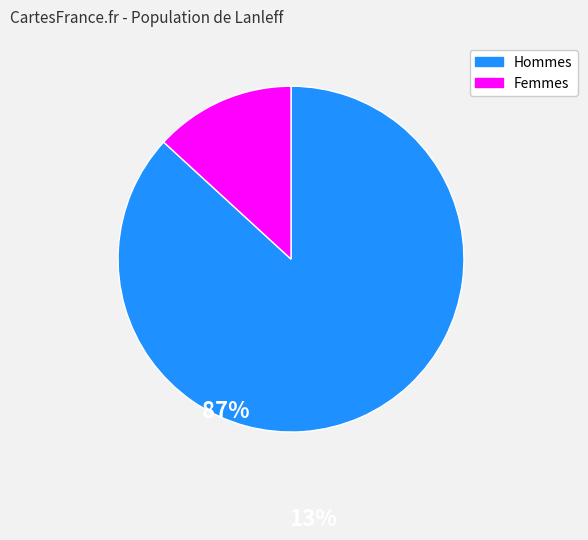

Which has a higher value, Femmes or Hommes?

Hommes